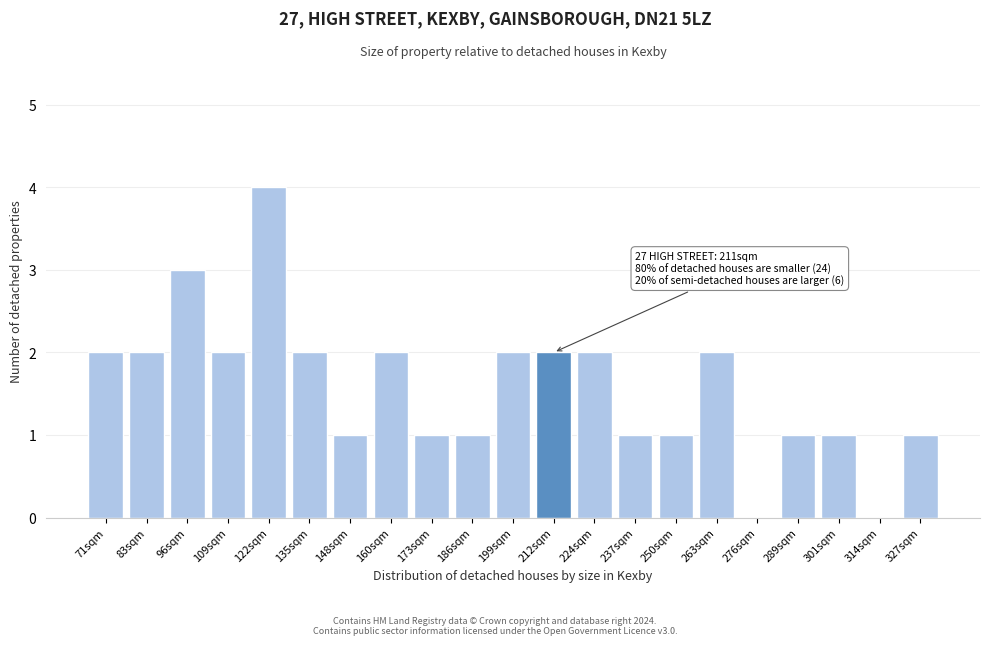

Reading left to right, extract all data points from this chart.

71sqm=2	83sqm=2	96sqm=3	109sqm=2	122sqm=4	135sqm=2	148sqm=1	160sqm=2	173sqm=1	186sqm=1	199sqm=2	212sqm=2	224sqm=2	237sqm=1	250sqm=1	263sqm=2	276sqm=0	289sqm=1	301sqm=1	314sqm=0	327sqm=1